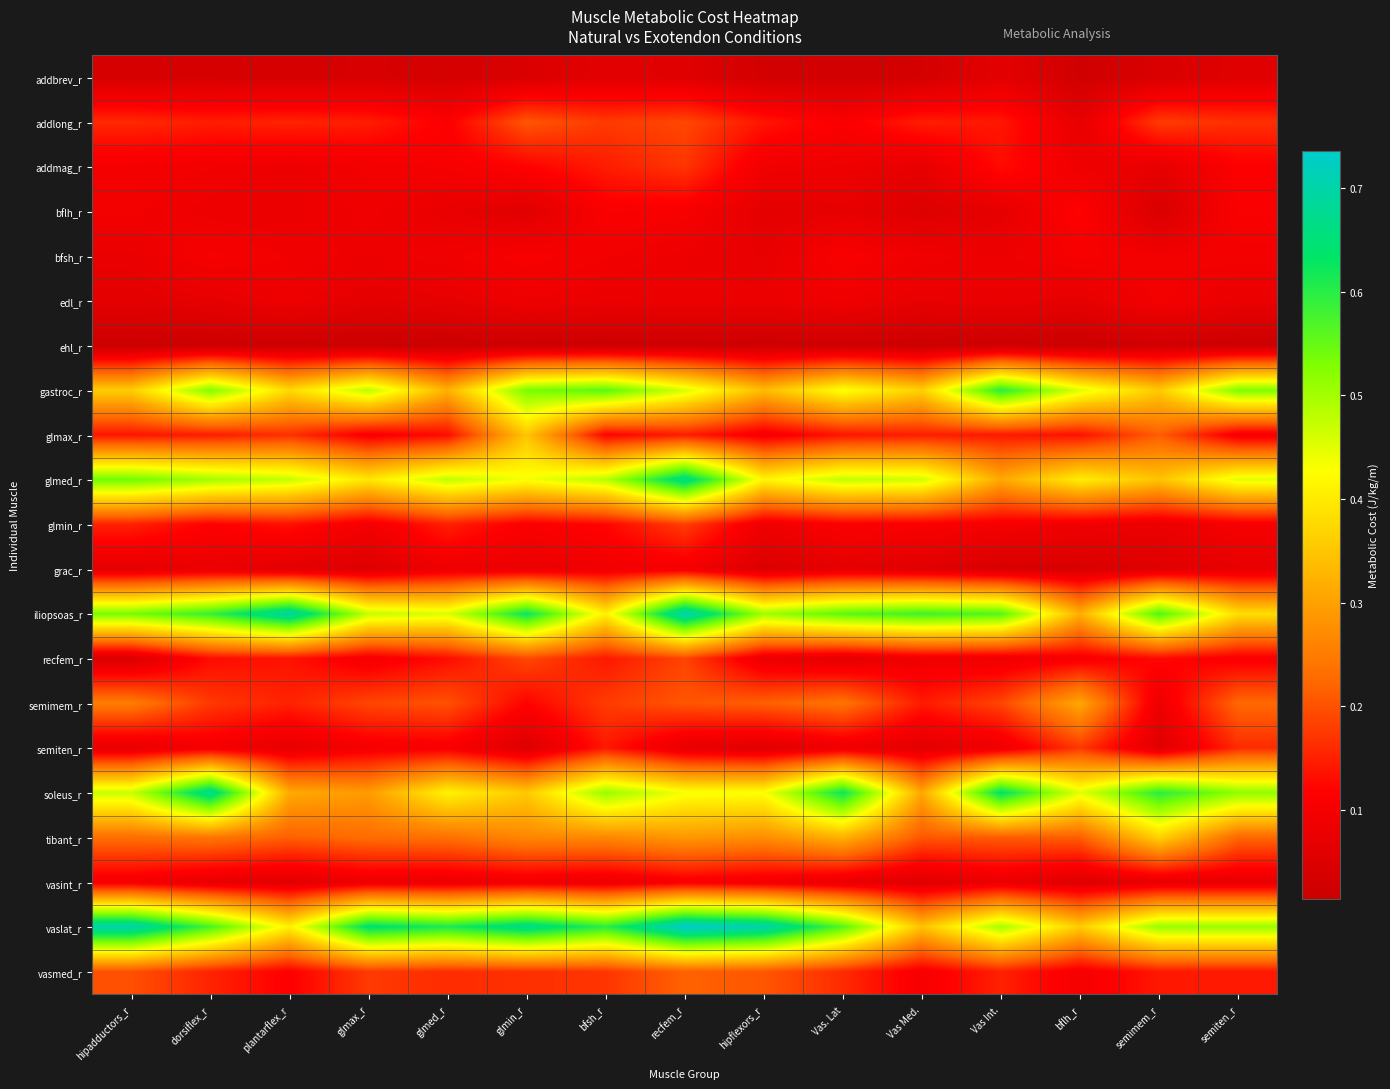

At which category is the sum across all series the highest?

recfem_r